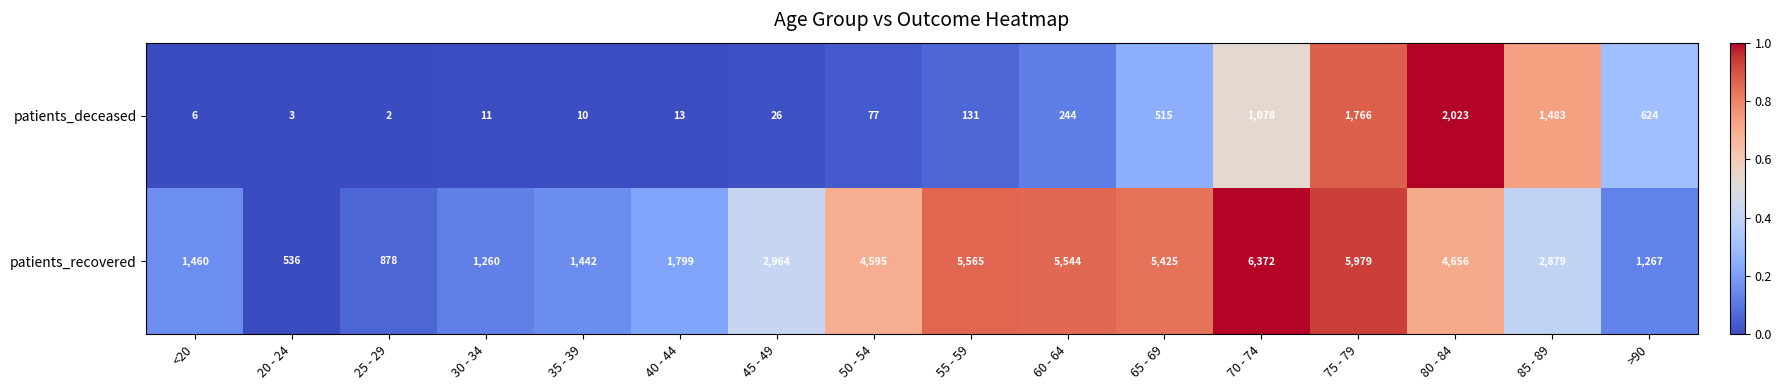

What is the difference between the second highest and second lowest values in the patients_deceased series?

1763